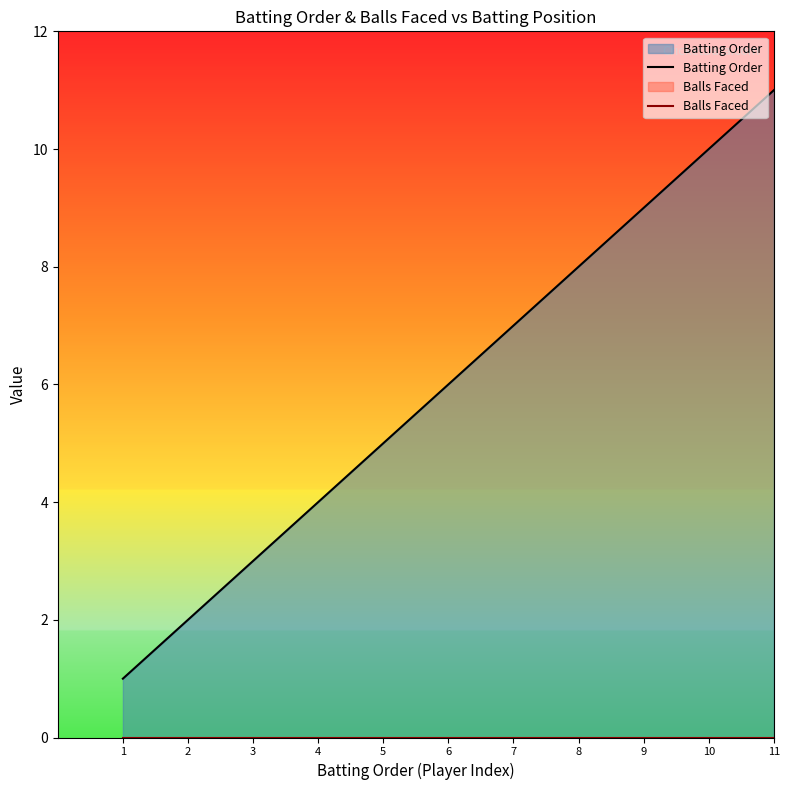

Rank the categories by Balls Faced value from lowest to highest.

1, 2, 3, 4, 5, 6, 7, 8, 9, 10, 11